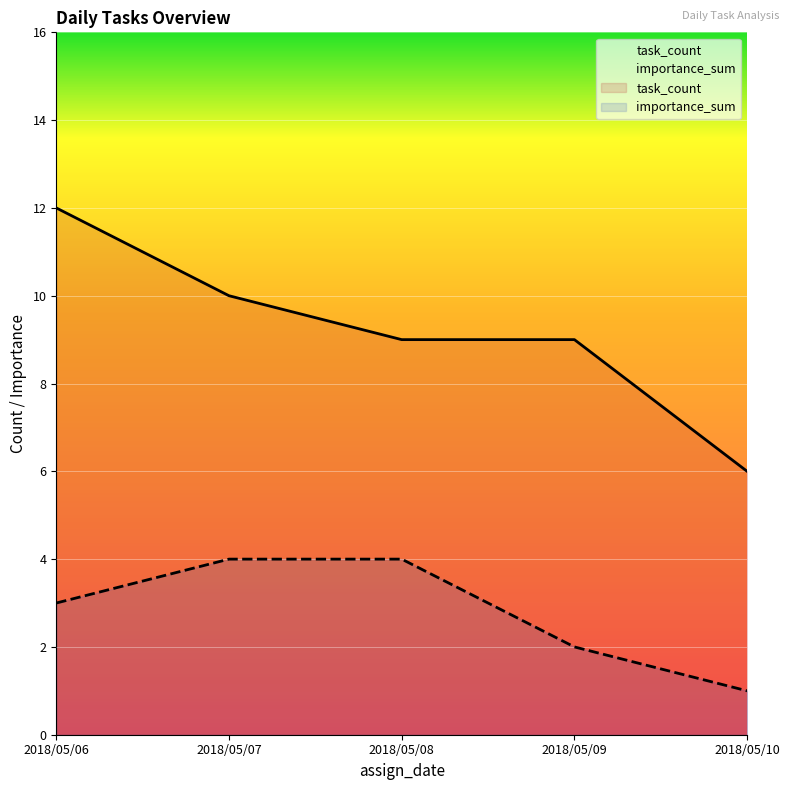

True or false: task_count and importance_sum cross at least once.

False